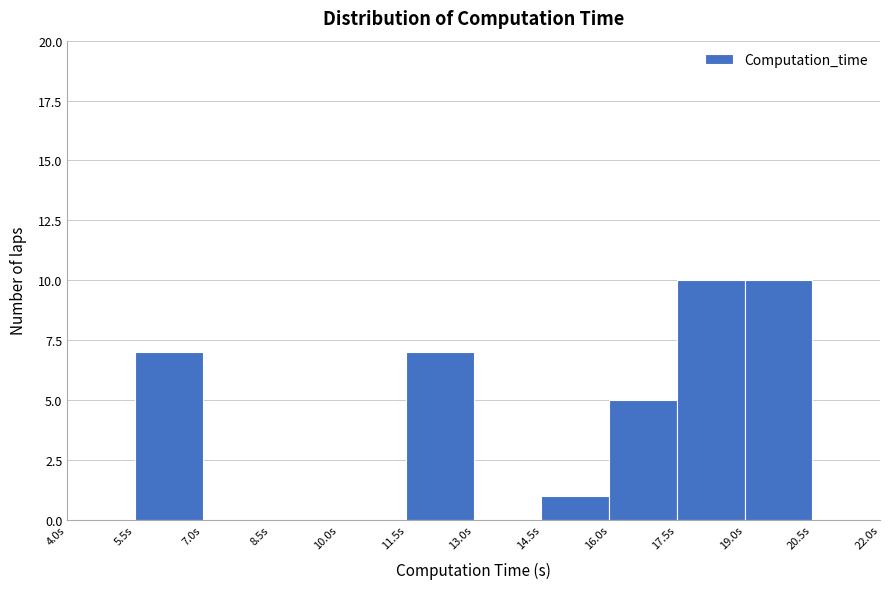

Reading left to right, list every bar in this chart as the range it spans on the x-axis followed by its height. Neither the bar edges nor the heights are printed on the chart, so give them approximately, as read against the axes.

4.0 to 5.5: 0
5.5 to 7.0: 7
7.0 to 8.5: 0
8.5 to 10.0: 0
10.0 to 11.5: 0
11.5 to 13.0: 7
13.0 to 14.5: 0
14.5 to 16.0: 1
16.0 to 17.5: 5
17.5 to 19.0: 10
19.0 to 20.5: 10
20.5 to 22.0: 0